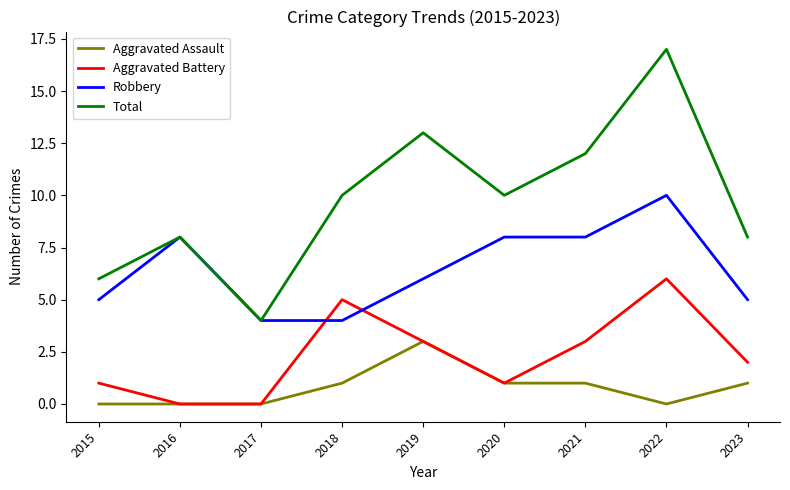

Reading left to right, what are all the values shown in this chart?

Aggravated Assault: 2015=0	2016=0	2017=0	2018=1	2019=3	2020=1	2021=1	2022=0	2023=1
Aggravated Battery: 2015=1	2016=0	2017=0	2018=5	2019=3	2020=1	2021=3	2022=6	2023=2
Robbery: 2015=5	2016=8	2017=4	2018=4	2019=6	2020=8	2021=8	2022=10	2023=5
Total: 2015=6	2016=8	2017=4	2018=10	2019=13	2020=10	2021=12	2022=17	2023=8